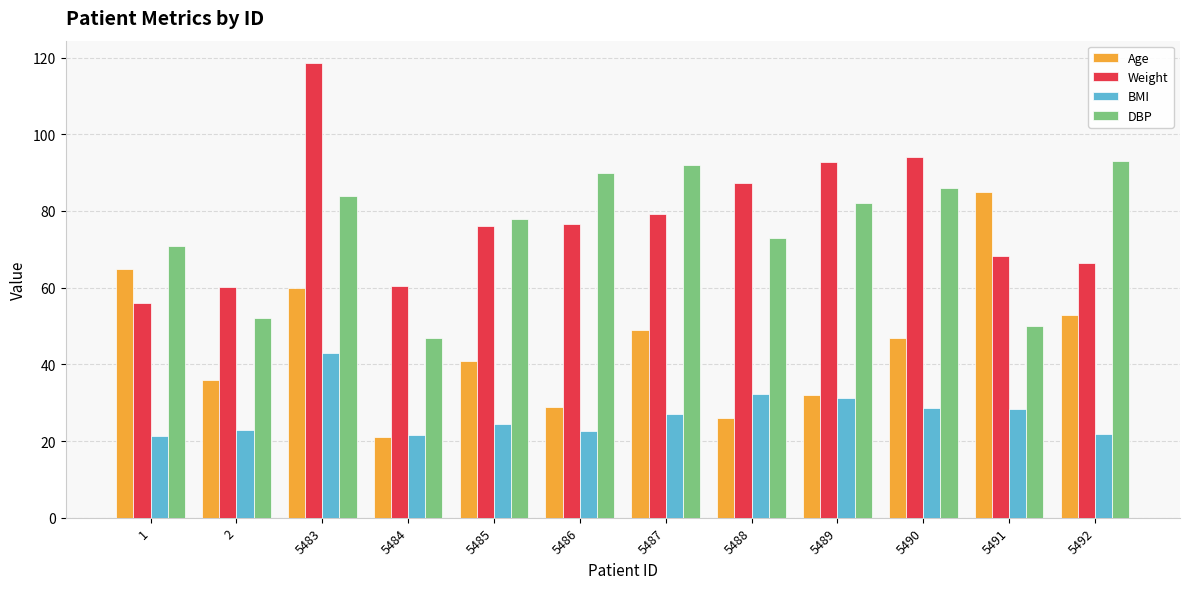

At which category does the chart reach its peak across all series?

5483